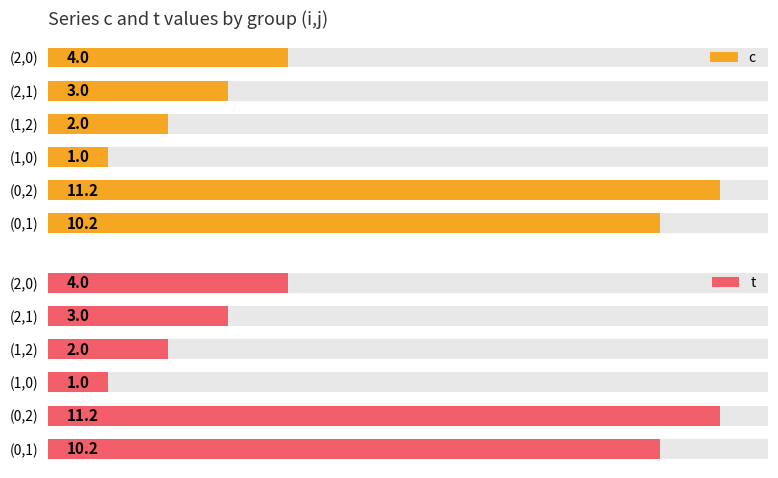

Is the value of t at 4 greater than the value of c at 1?

No